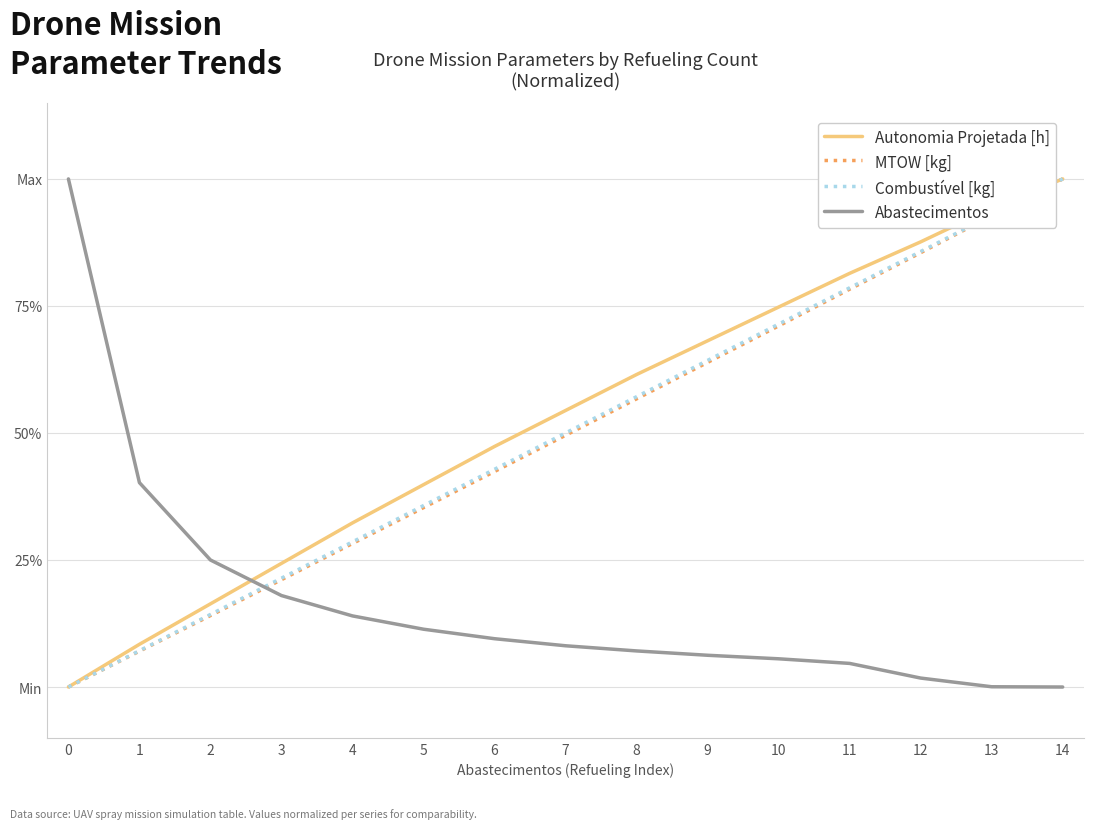

Is this an area chart (filled region under the line)?

No